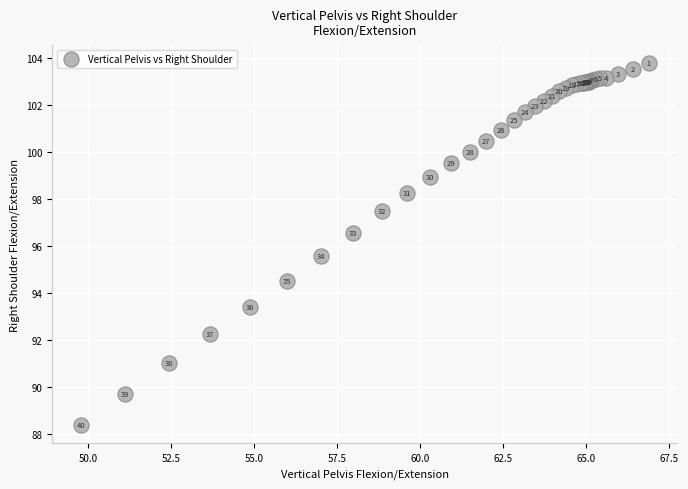

What Y value in the scatter plot is closest to 96?

95.6